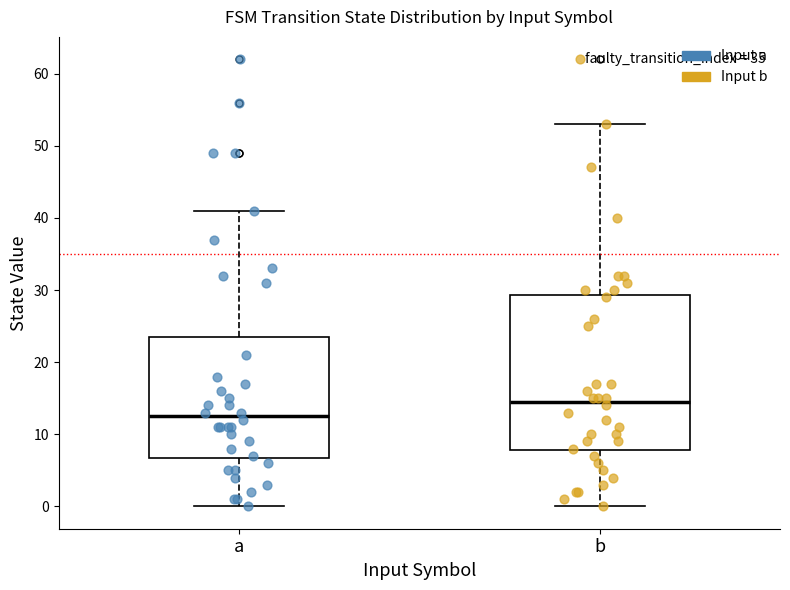

Which box's median line is the highest?

b